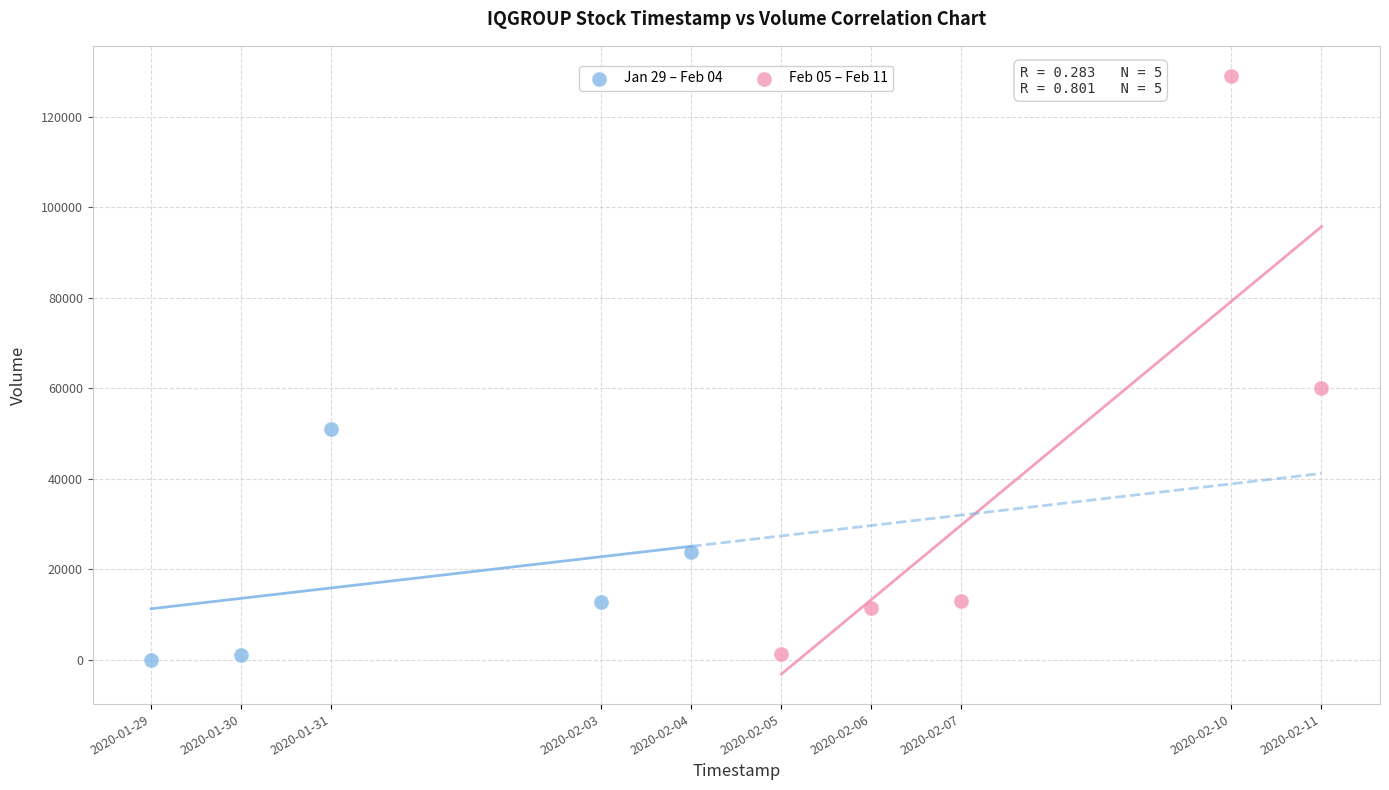

Which series reaches the maximum Y coordinate?

Feb 05 – Feb 11